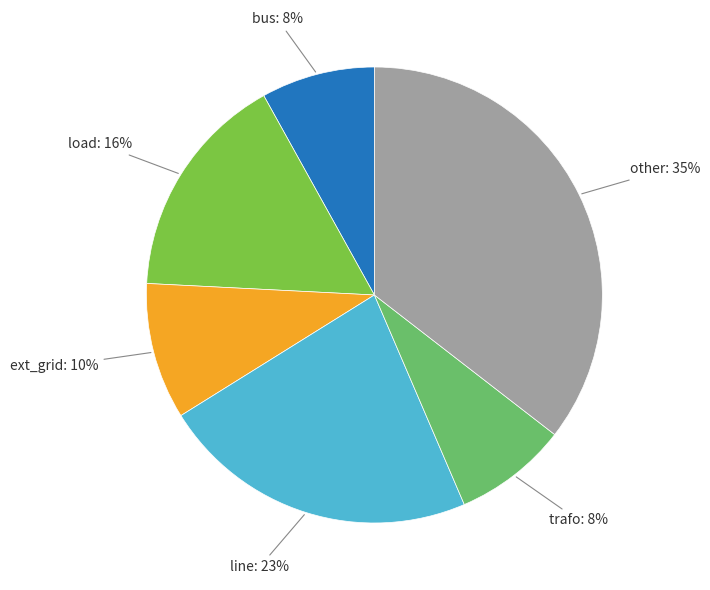

What is the ratio of the value at ext_grid to the value at trafo?

1.2